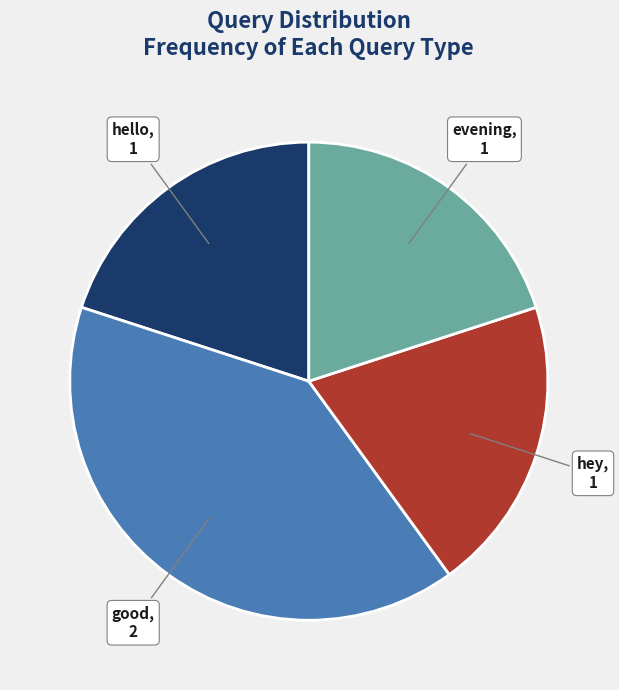

What is the largest slice in the pie chart?

good